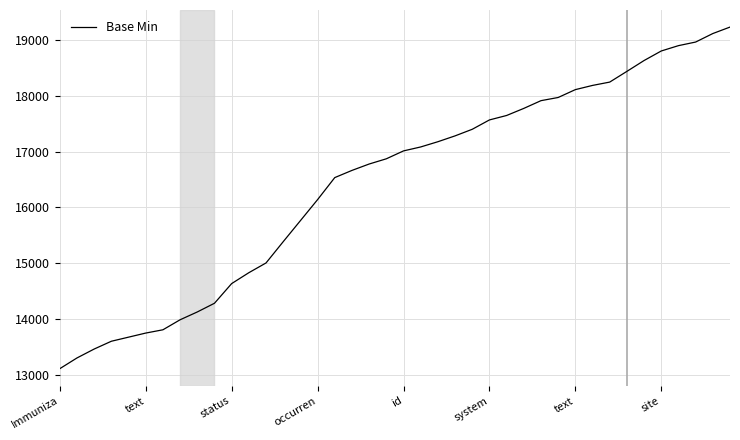

How many values are below 17014?

20